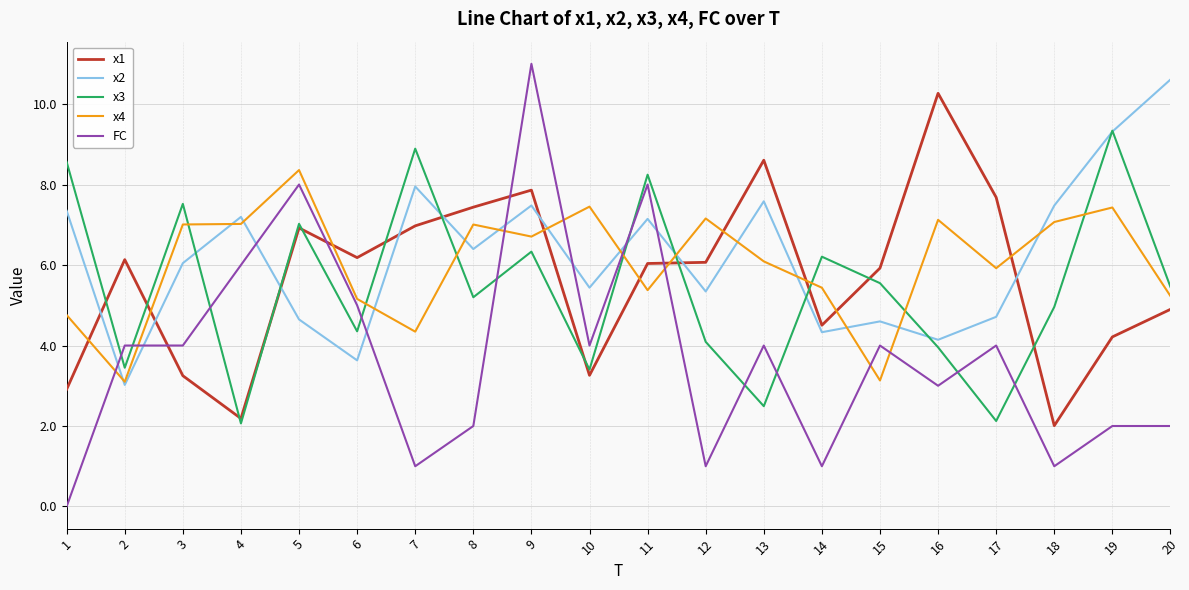

How many values in the x4 series are below 6?

9